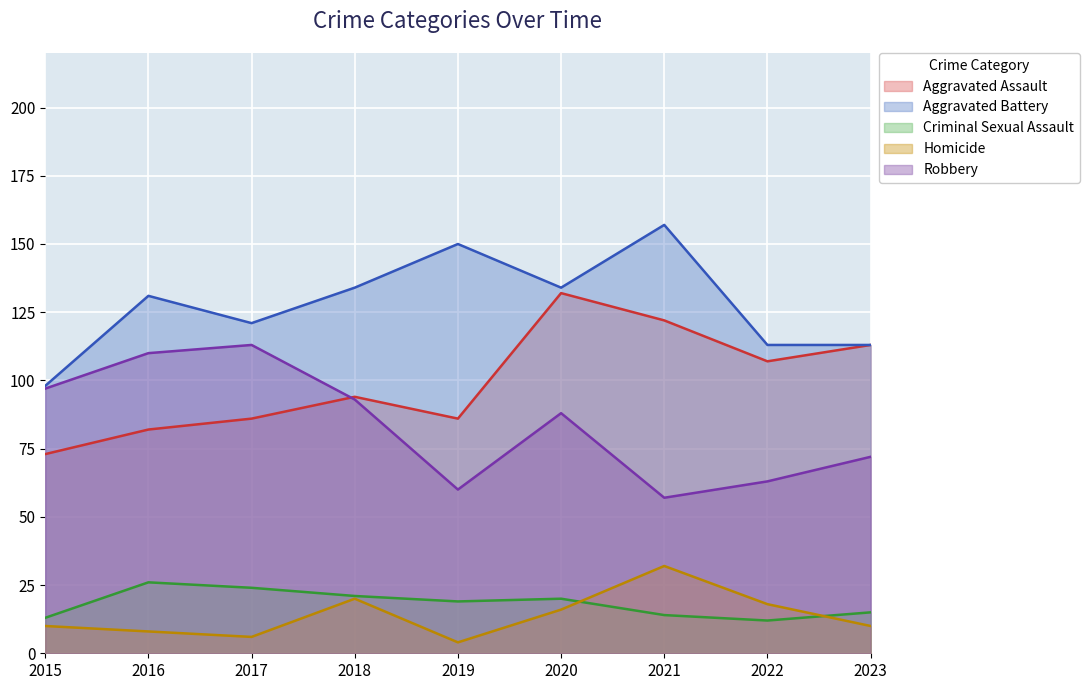

How many data points in Homicide are less than 10?

3